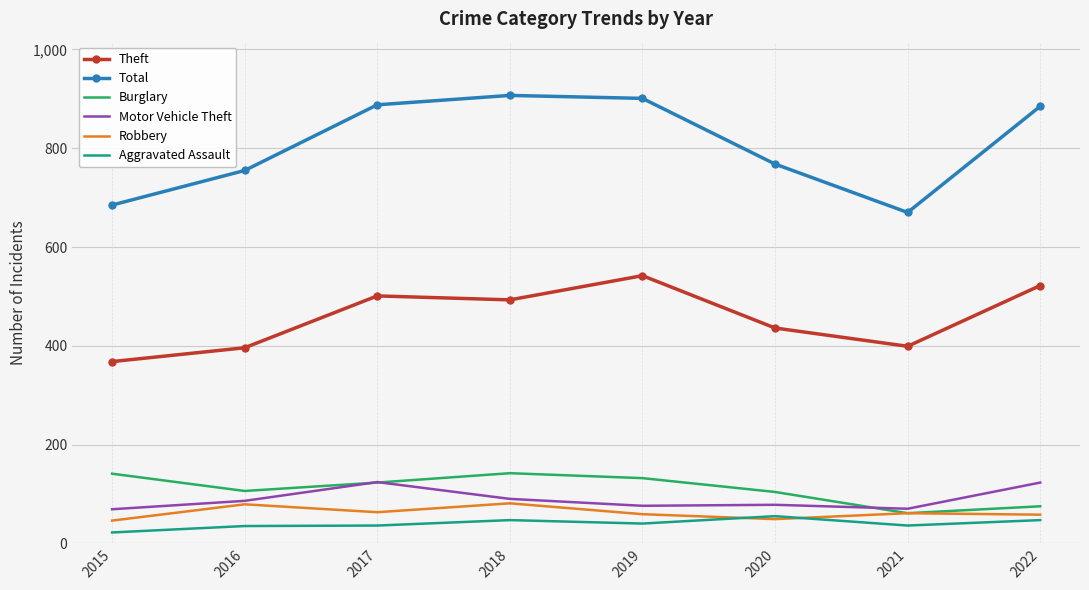

What are all the series names shown in the legend?

Theft, Total, Burglary, Motor Vehicle Theft, Robbery, Aggravated Assault